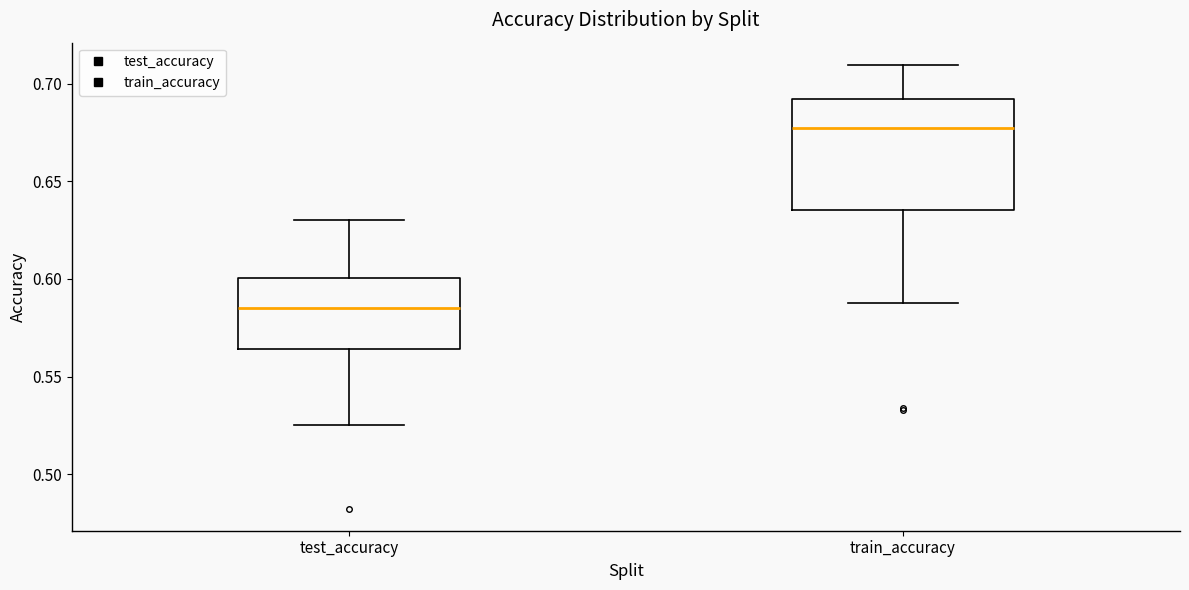

Reading left to right, read every box against the y-axis: the position of its median line, the range the box covers, and the ends of its whiskers. The values are not printed on the chart, so give them approximately, as read against the axis.

test_accuracy: median 0.585, box 0.565 to 0.600, whiskers 0.525 to 0.630
train_accuracy: median 0.675, box 0.635 to 0.690, whiskers 0.590 to 0.710